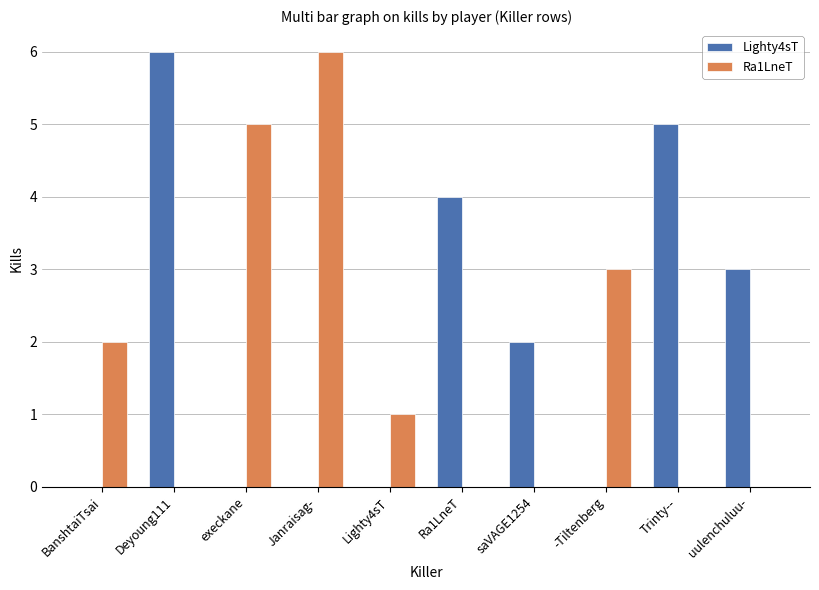

Reading left to right, transcribe all the data shown in this chart.

Lighty4sT: BanshtaiTsai=0	Deyoung111=6	execkane=0	Janraisag-=0	Lighty4sT=0	Ra1LneT=4	saVAGE1254=2	-Tiltenberg=0	Trinty--=5	uulenchuluu-=3
Ra1LneT: BanshtaiTsai=2	Deyoung111=0	execkane=5	Janraisag-=6	Lighty4sT=1	Ra1LneT=0	saVAGE1254=0	-Tiltenberg=3	Trinty--=0	uulenchuluu-=0